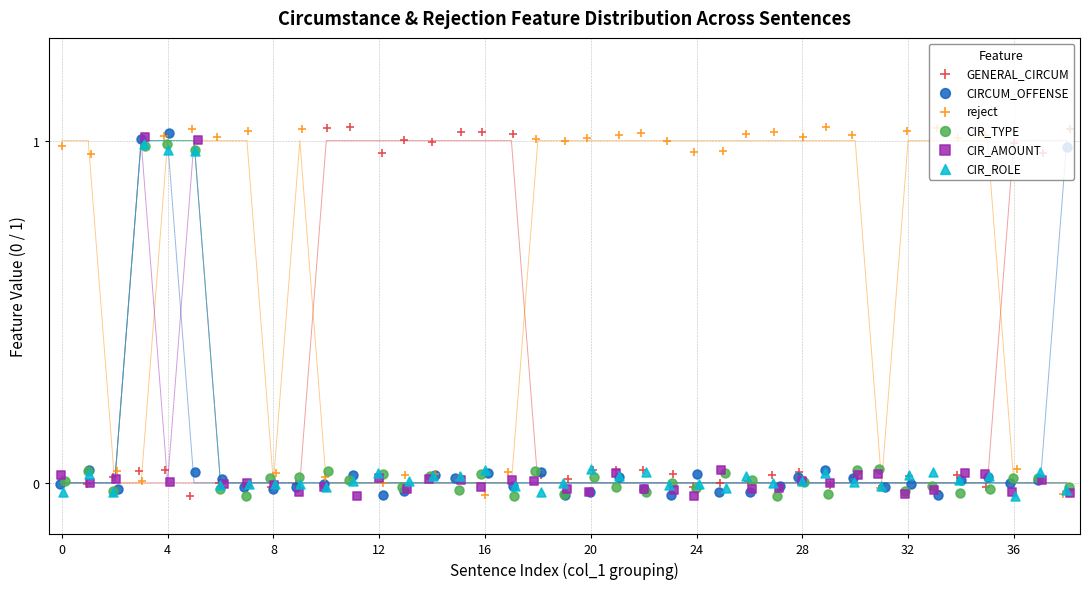

Which series has the largest total across all categories?

reject